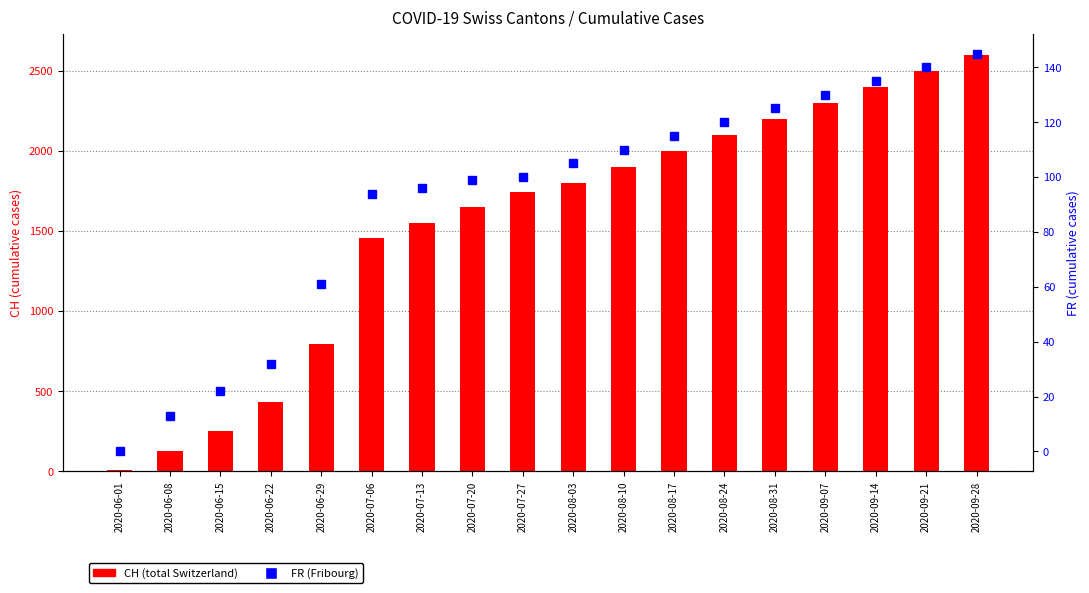

How many groups of bars are there?

18